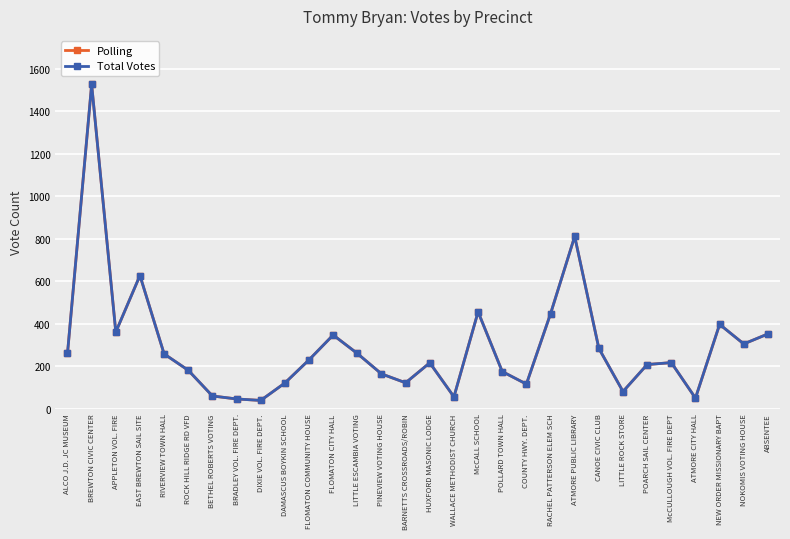

What is the sum of the Polling values at NOKOMIS VOTING HOUSE and DAMASCUS BOYKIN SCHOOL?

424